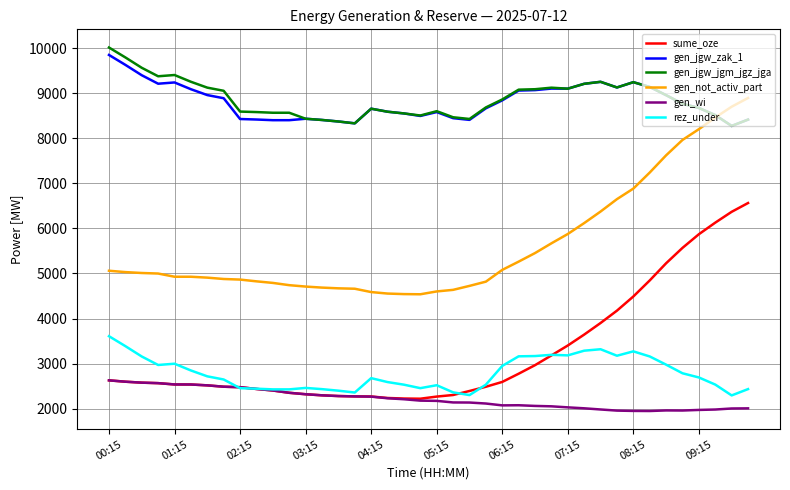

True or false: gen_wi and gen_jgw_zak_1 intersect in this chart.

False